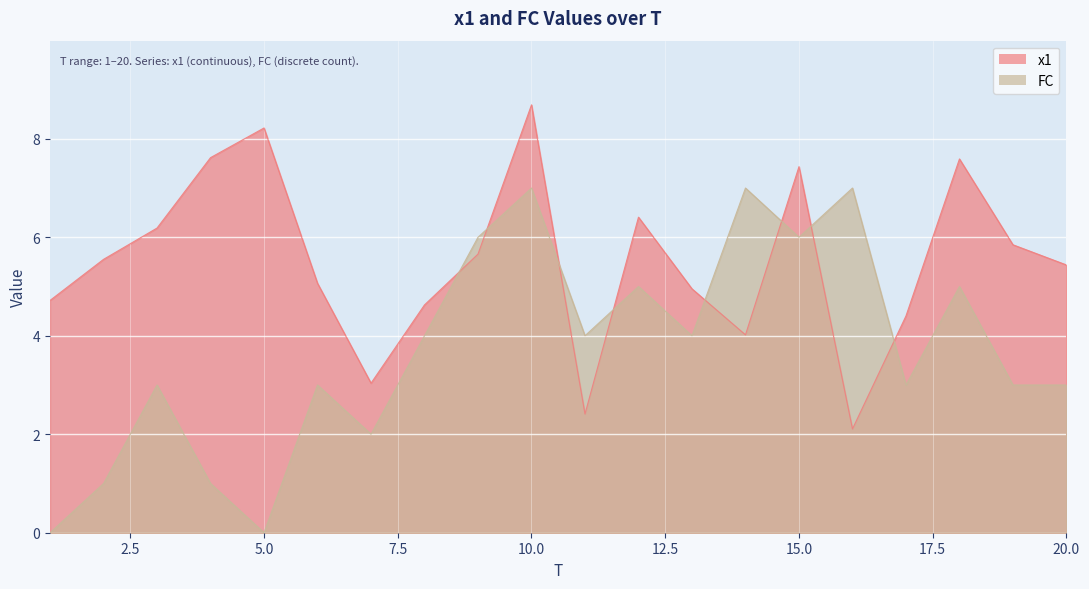

Where does the FC series first go above 4?

9